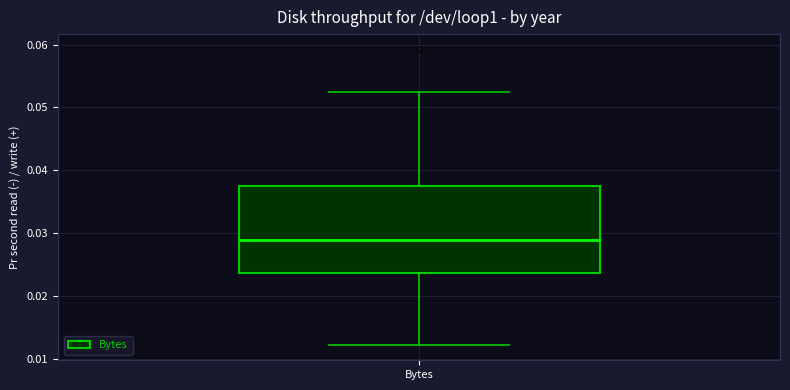

Read this box plot against the y-axis: the position of the median line, the range covered by the box, and the ends of both whiskers. The values are not printed on the chart, so give them approximately, as read against the axis.

median 0.029, box 0.024 to 0.038, whiskers 0.012 to 0.053